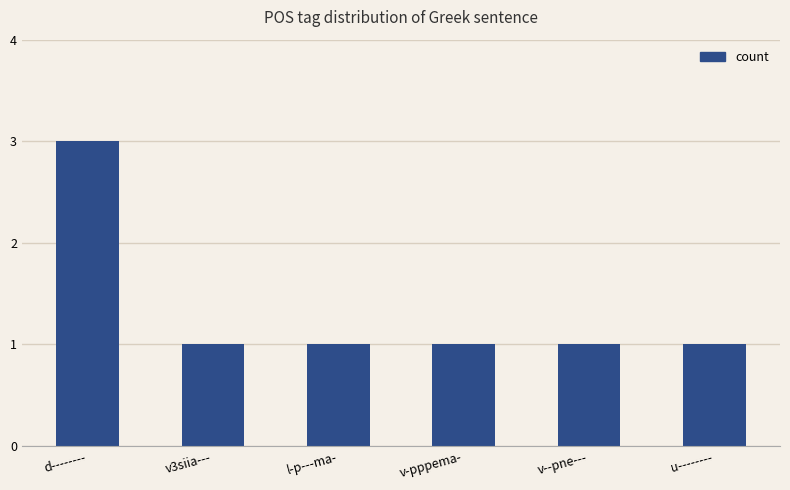

Reading left to right, what are all the values shown in this chart?

3	1	1	1	1	1